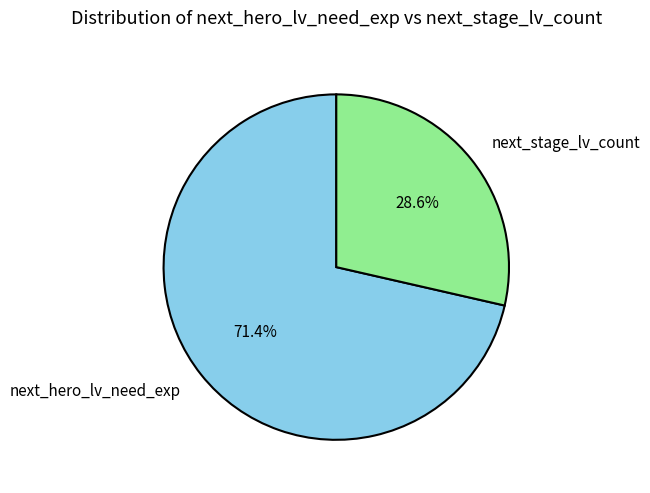

Which category has the smallest portion of the pie?

next_stage_lv_count